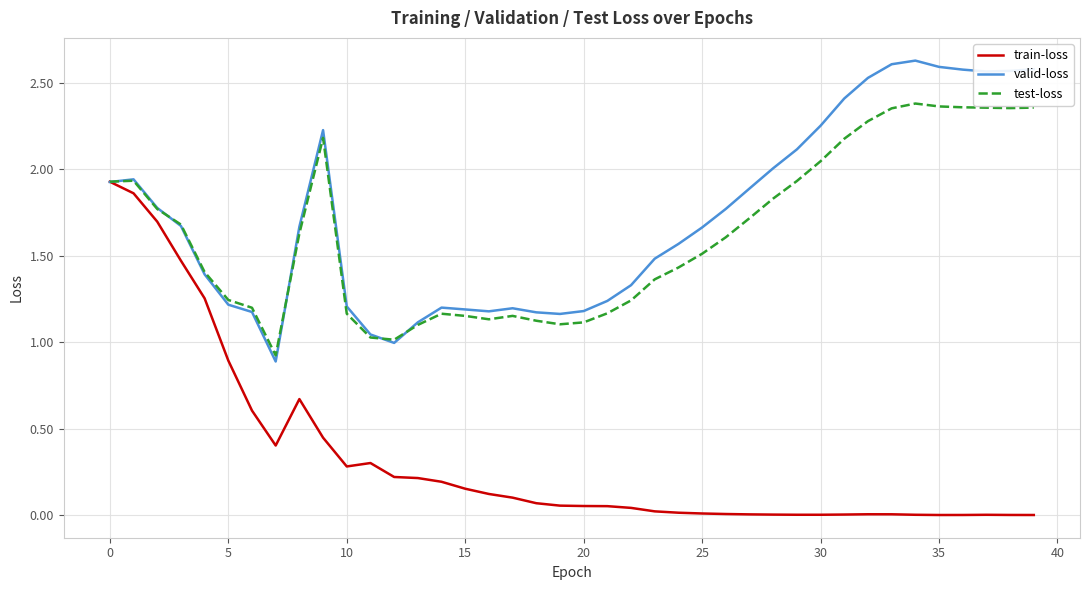

Rank the series by their maximum value, from highest to lowest.

valid-loss, test-loss, train-loss